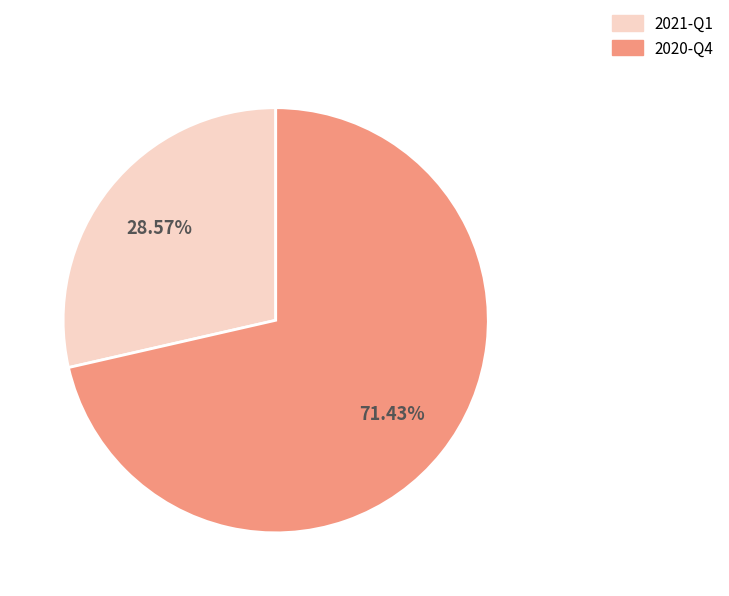

True or false: 2020-Q4 accounts for 61% of the total.

False